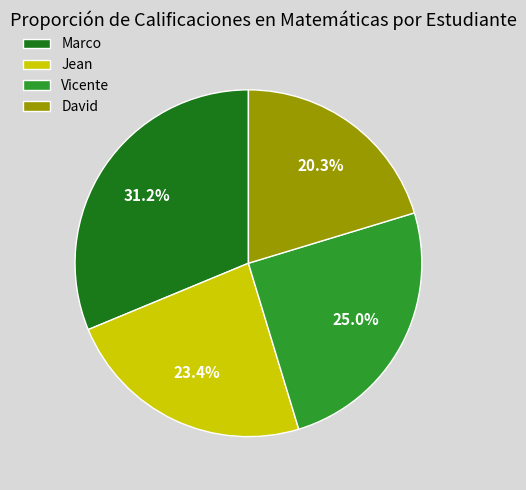

Does David represent more than half of the total?

No